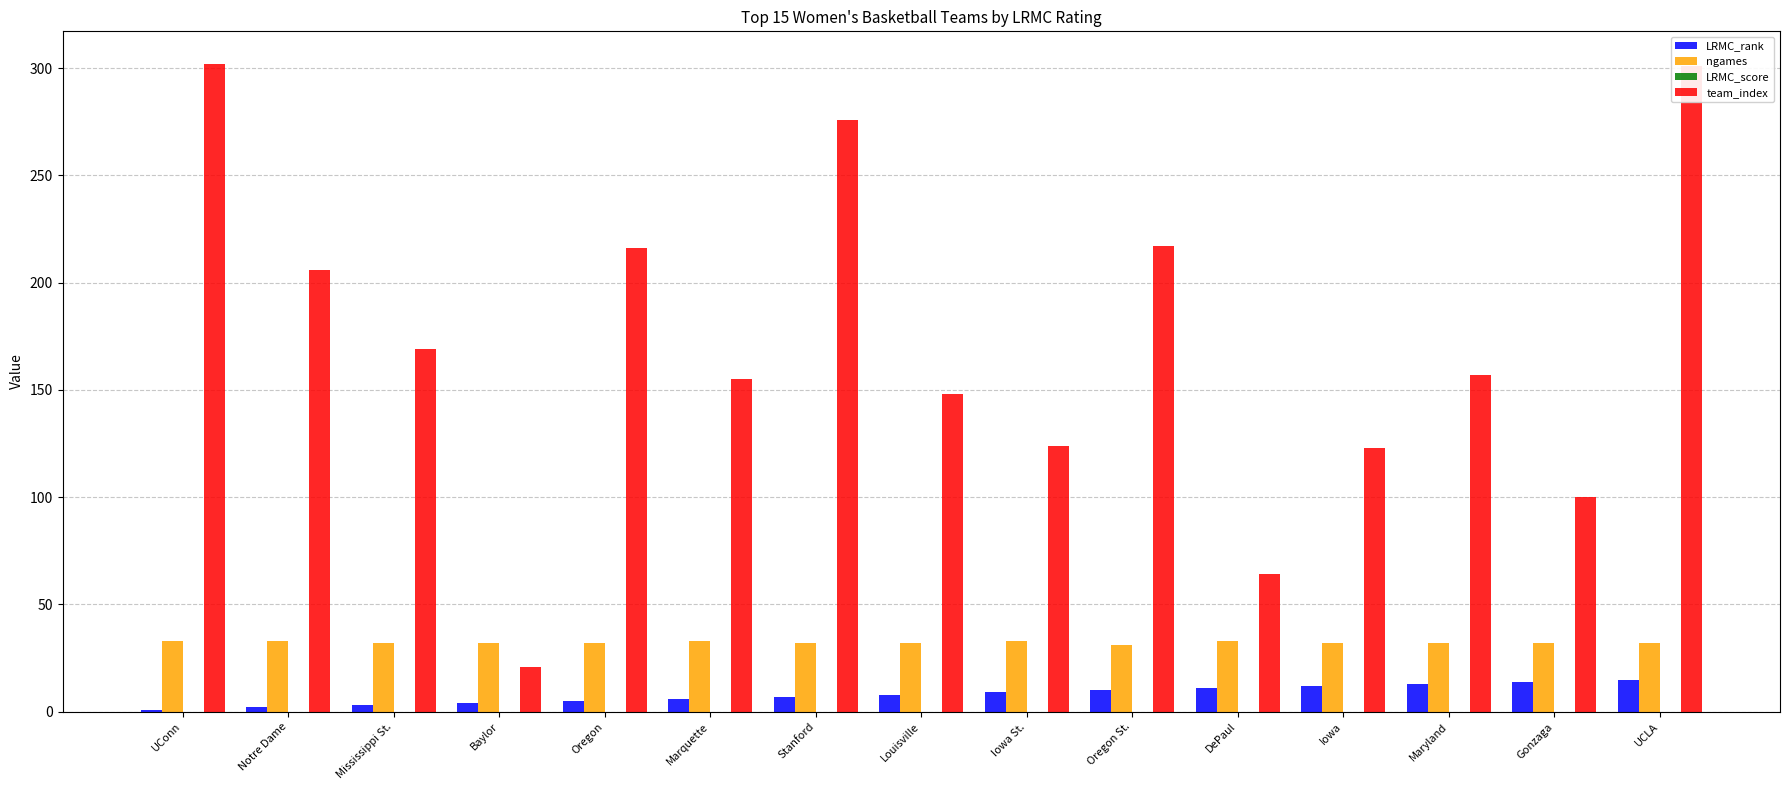

What is the difference between the LRMC_rank values at Gonzaga and Stanford?

7.0